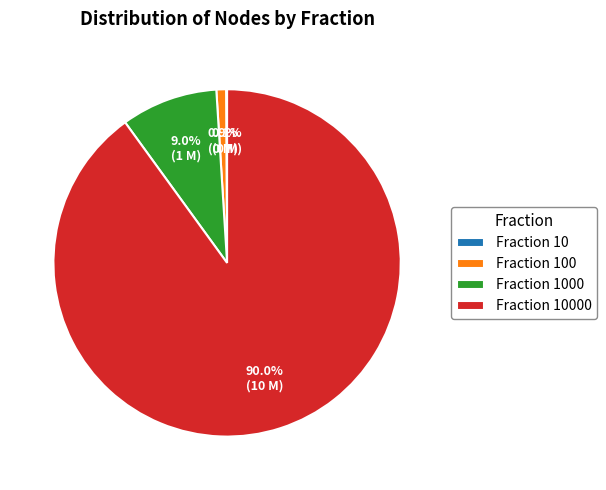

Does any single category account for the majority?

Yes